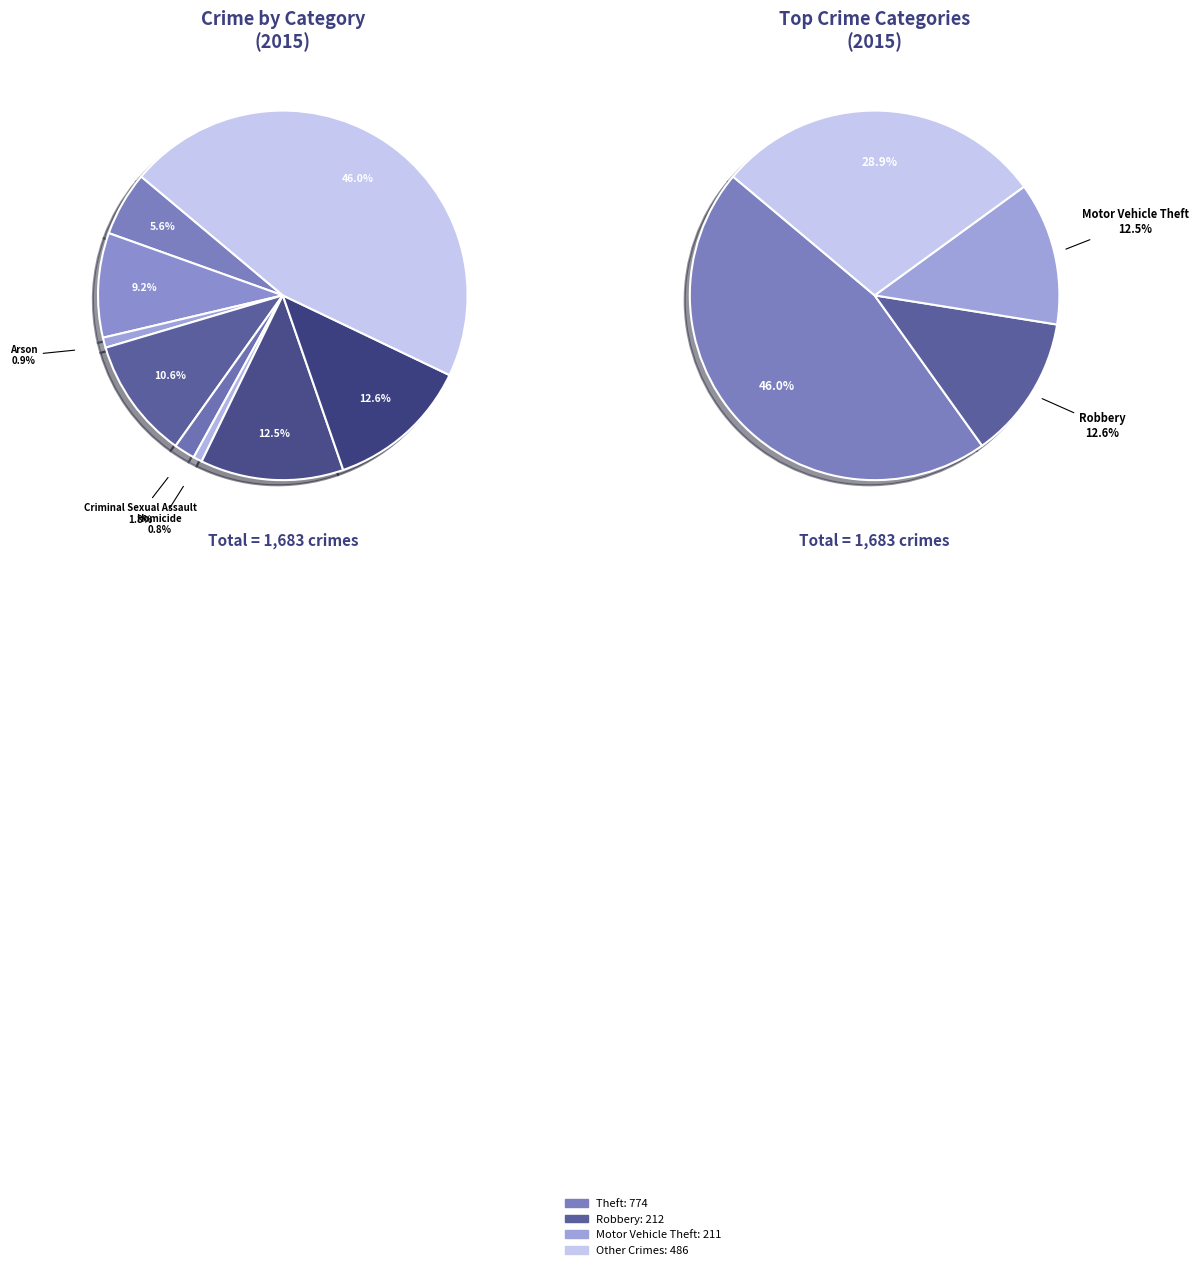

To the nearest percent, what is the average slice percentage?

11%